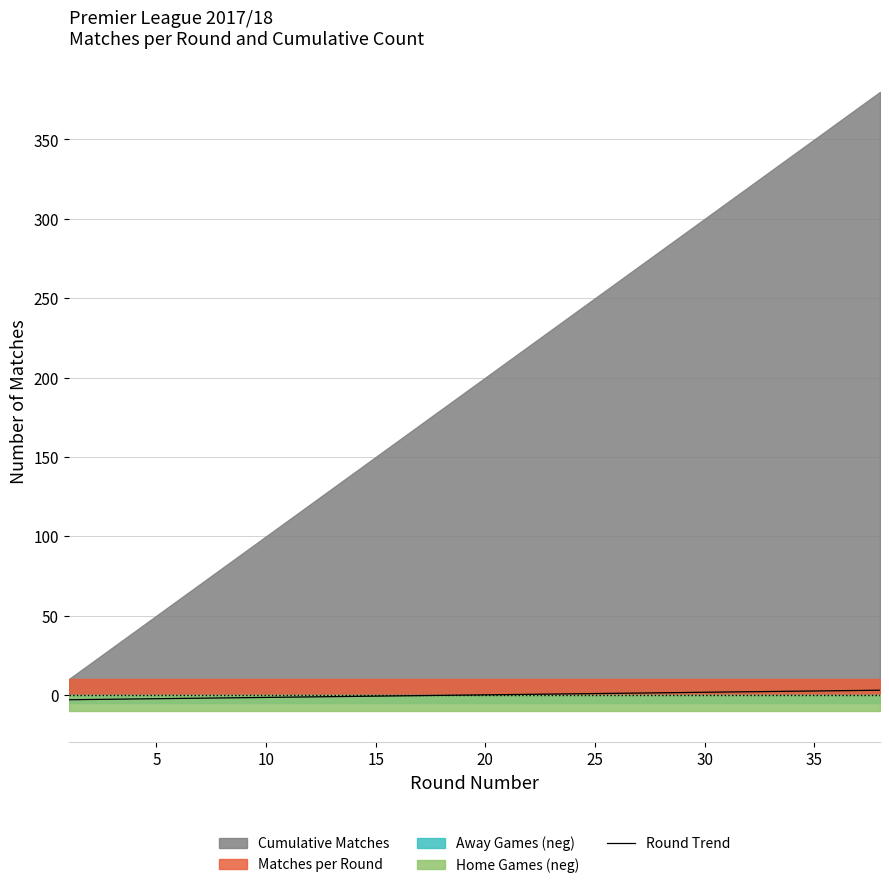

What is the value of the 15th point from the left?

-0.7